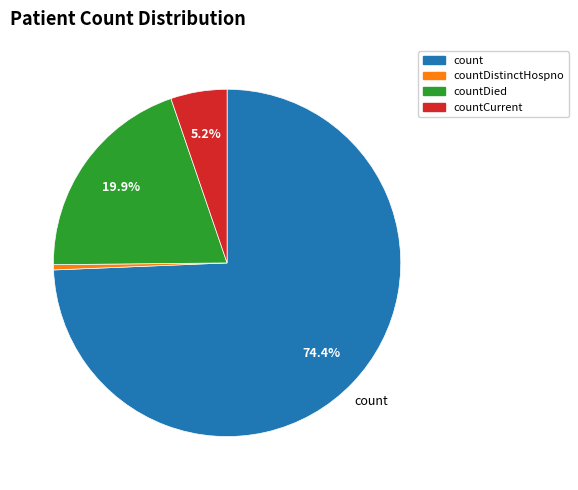

Is there a majority slice in this chart?

Yes